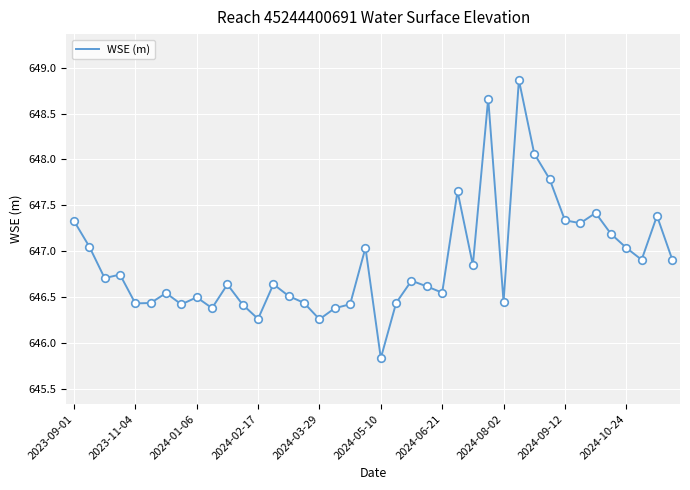

What is the minimum value shown in the chart?

645.8